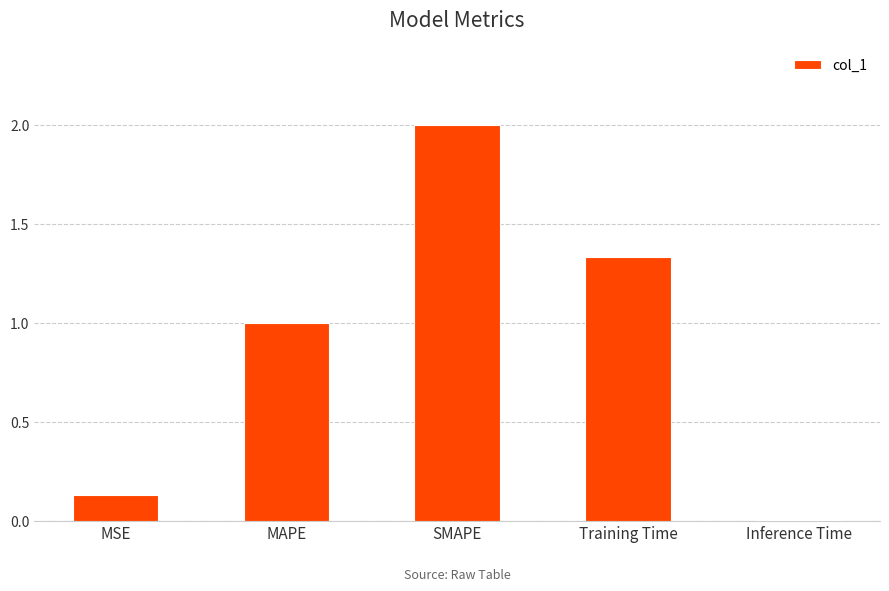

What is the sum of the values at Training Time and MAPE?

2.3